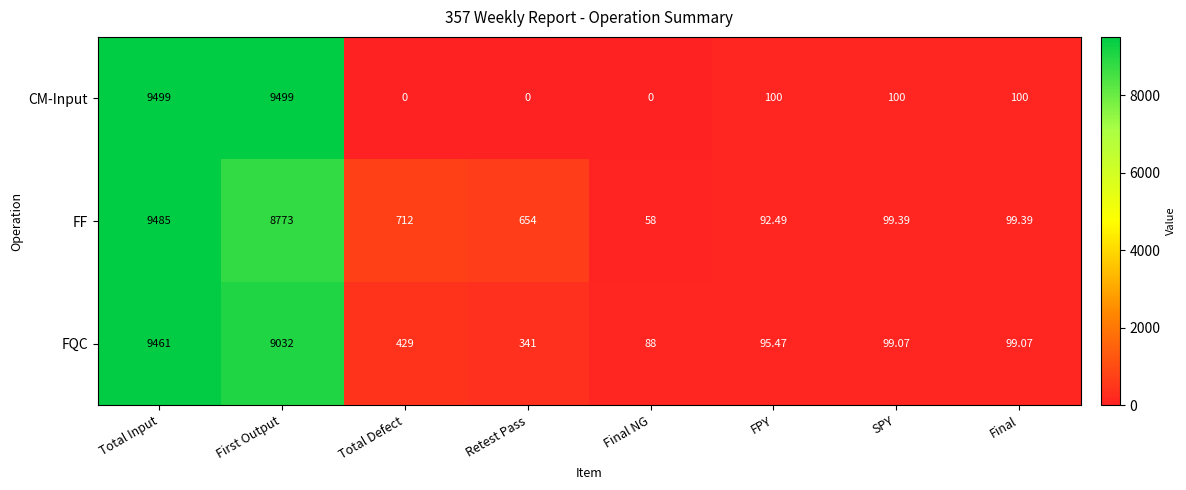

At how many categories does at least one series exceed 7770?

2